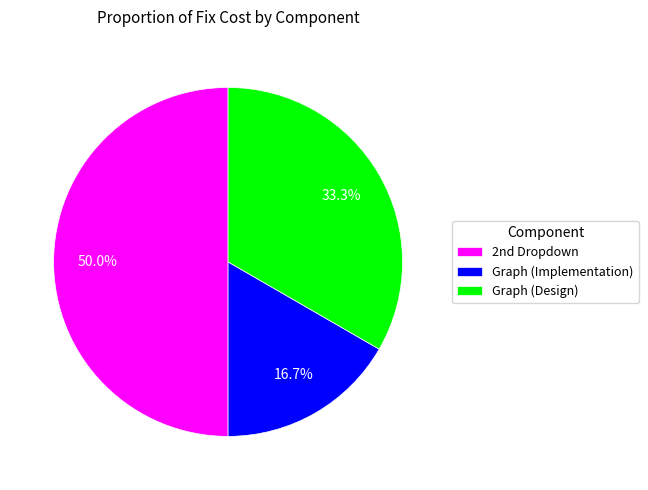

How many slices are in this pie chart?

3